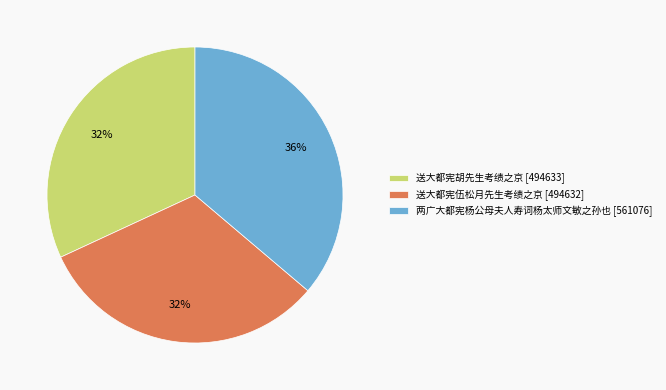

Do 送大都宪伍松月先生考绩之京 [494632] and 送大都宪胡先生考绩之京 [494633] together represent more than half of the pie?

Yes